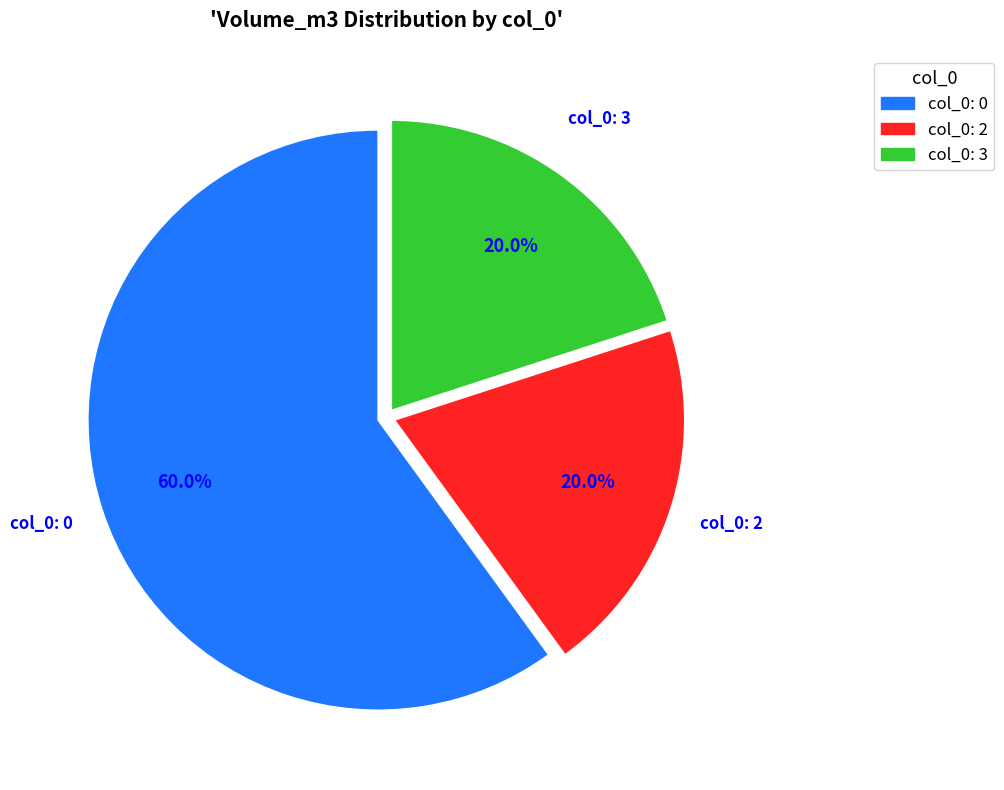

Between col_0: 0 and col_0: 3, which is larger?

col_0: 0